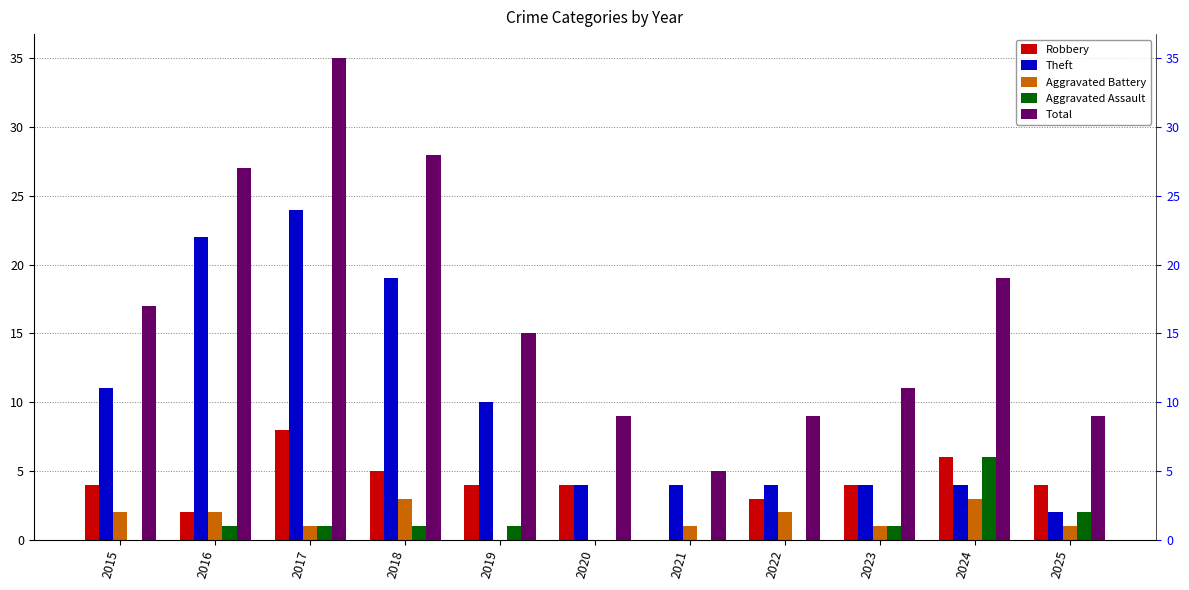

True or false: Aggravated Assault has a value of 3 at 2025.

False